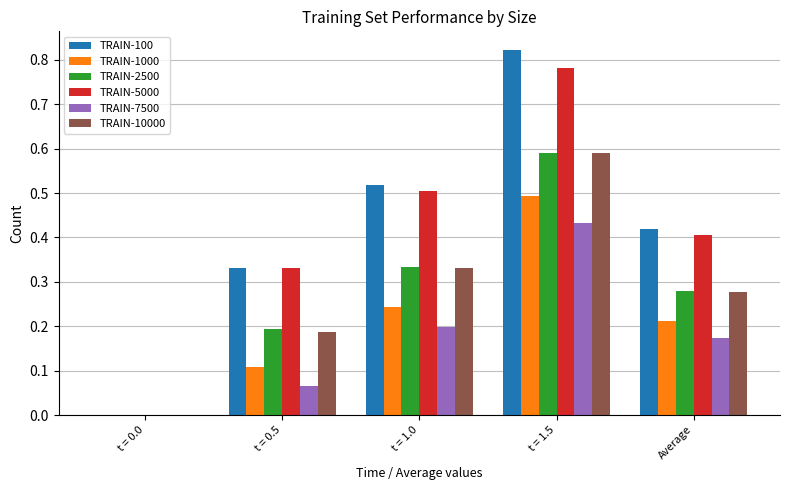

What is the sum of all TRAIN-1000 values?

1.1